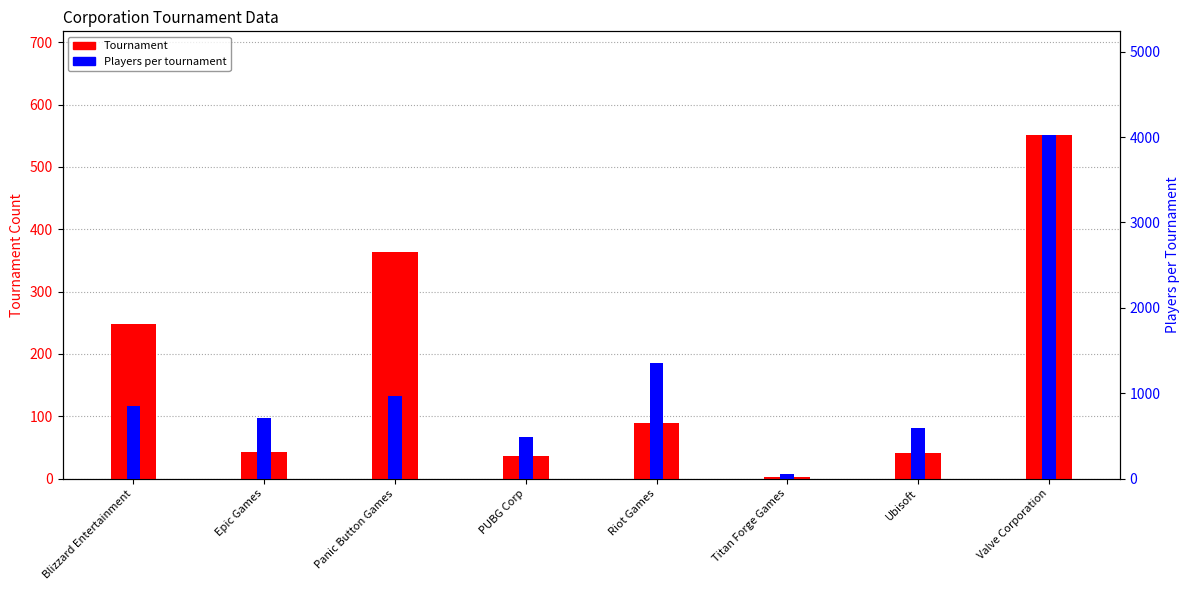

How many bars are there in each group?

2